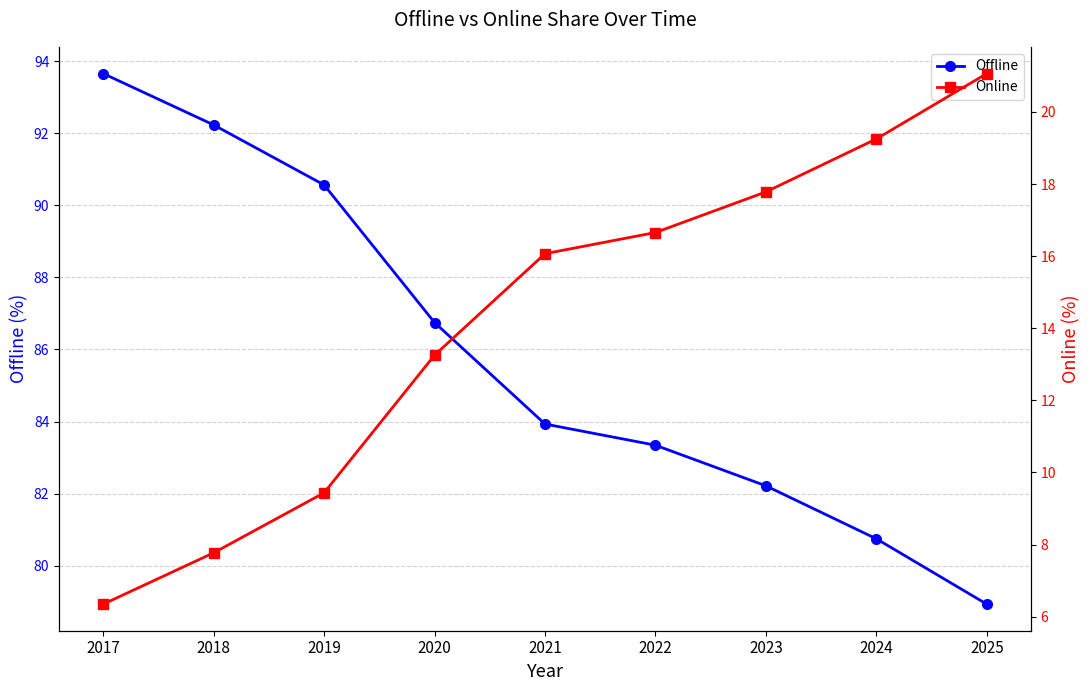

What is the approximate value of Online at 2021?

16.1